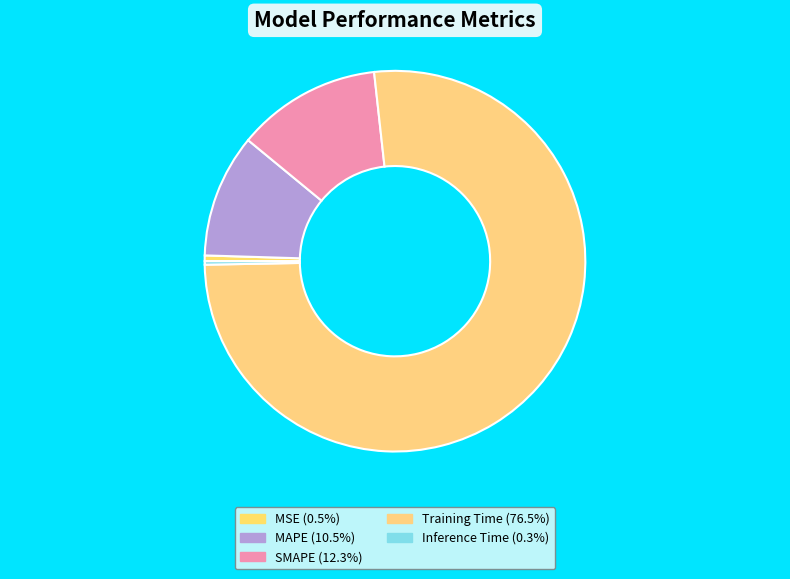

Rank the categories by value from highest to lowest.

Training Time, SMAPE, MAPE, MSE, Inference Time